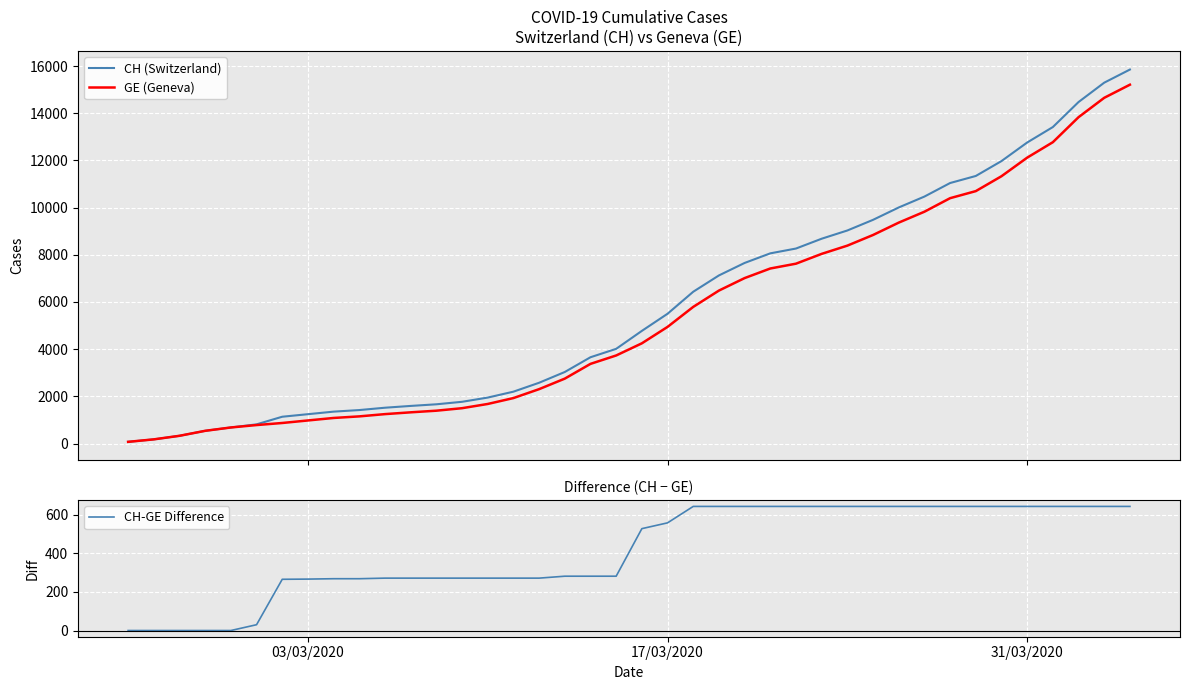

True or false: CH (Switzerland) and CH-GE Difference intersect in this chart.

False